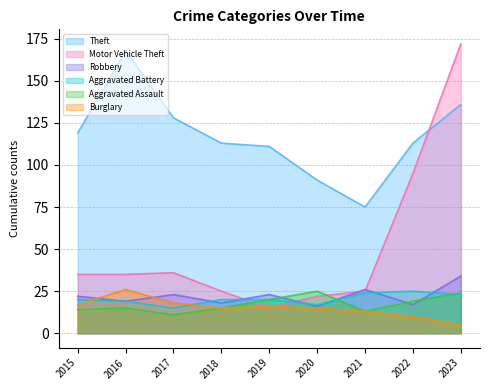

True or false: Aggravated Assault has more than 0 interior local peaks.

True